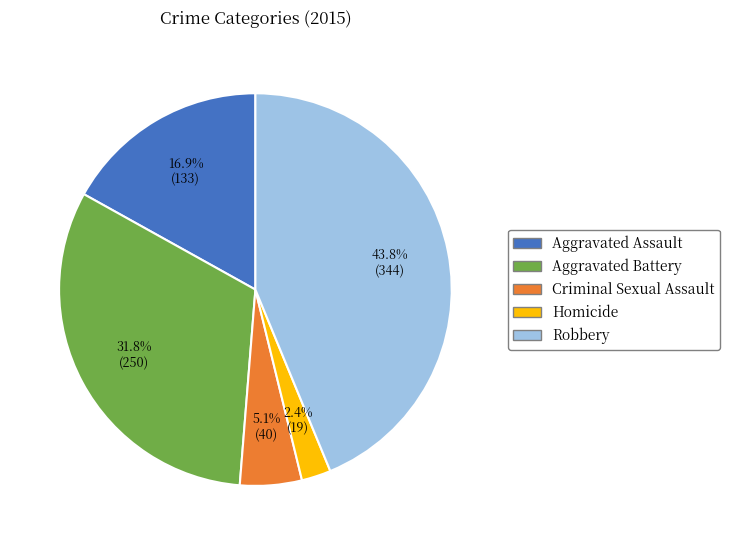

What is the ratio of the value at Aggravated Battery to the value at Robbery?

0.7